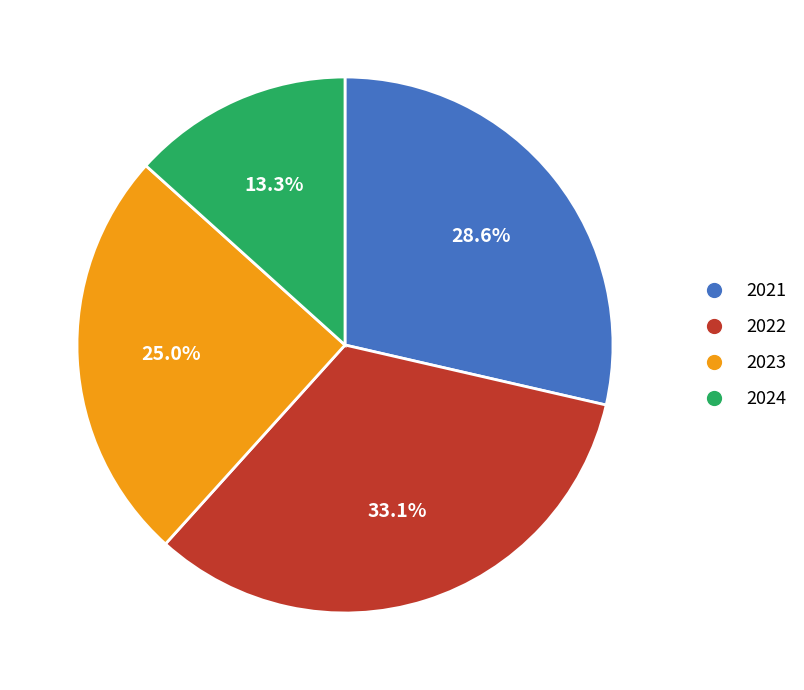

Which has a higher value, 2023 or 2021?

2021